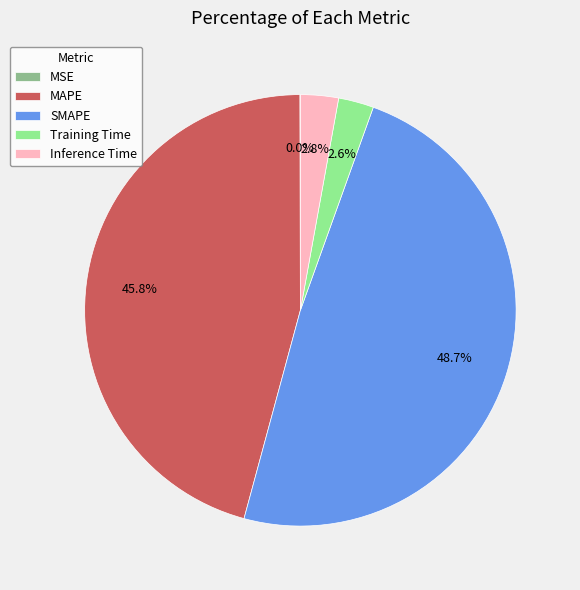

The MAPE slice represents 46% of the pie. True or false?

True